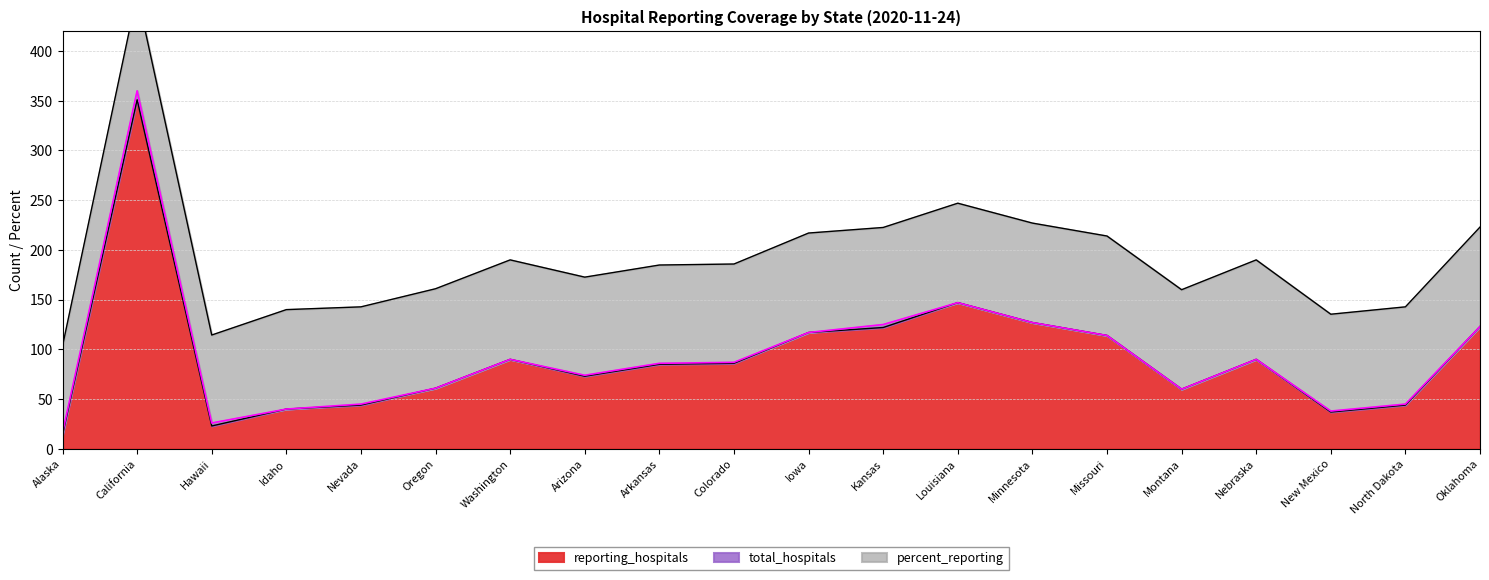

What position from the left is Hawaii?

3